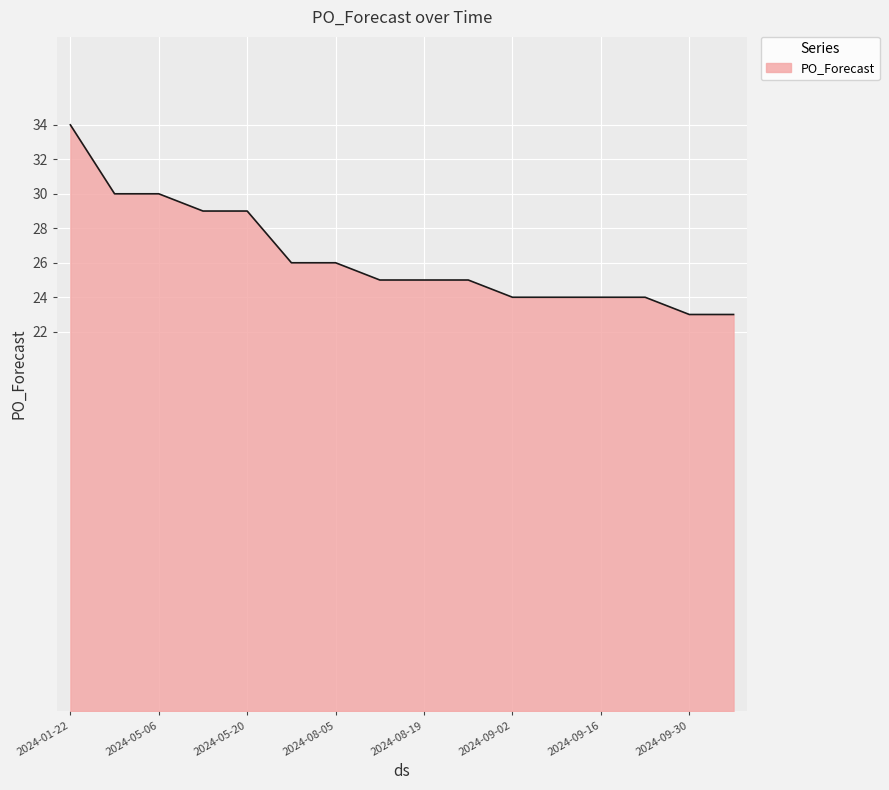

What is the minimum value shown in the chart?

23